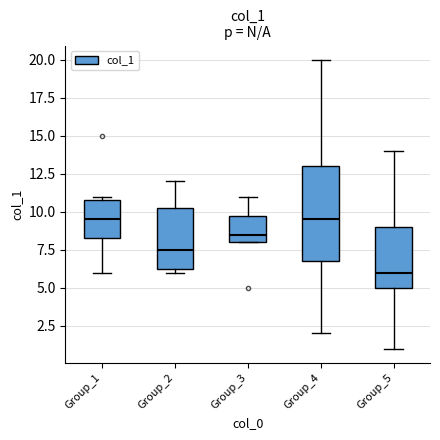

Where does the upper whisker of the box for Group_4 end on the y-axis? The values are not printed on the chart, so give them approximately, as read against the axis.

20.0